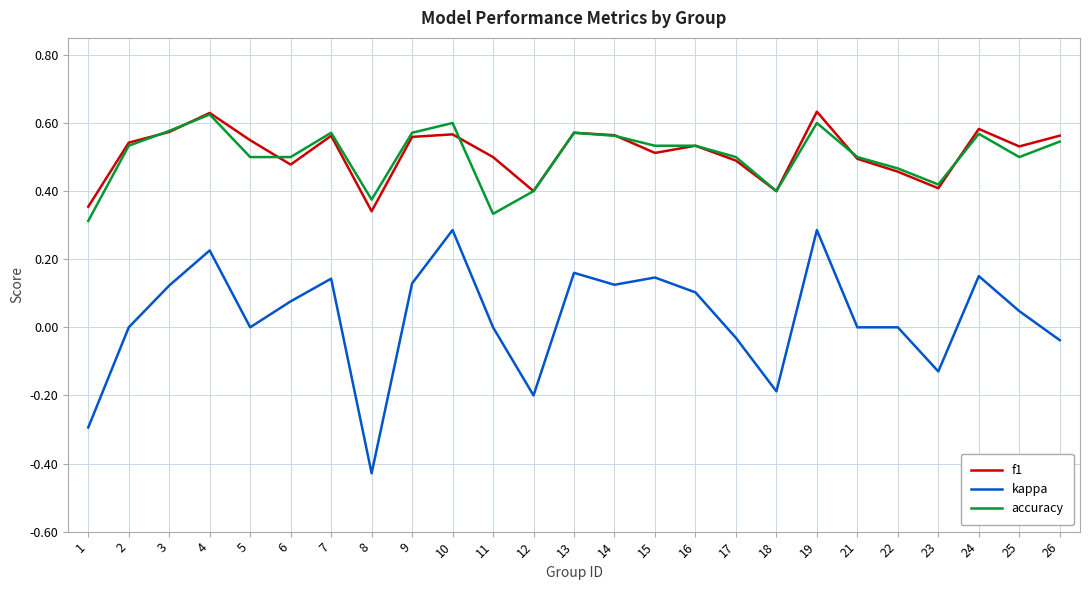

What is the total value across all series at 14?

1.3